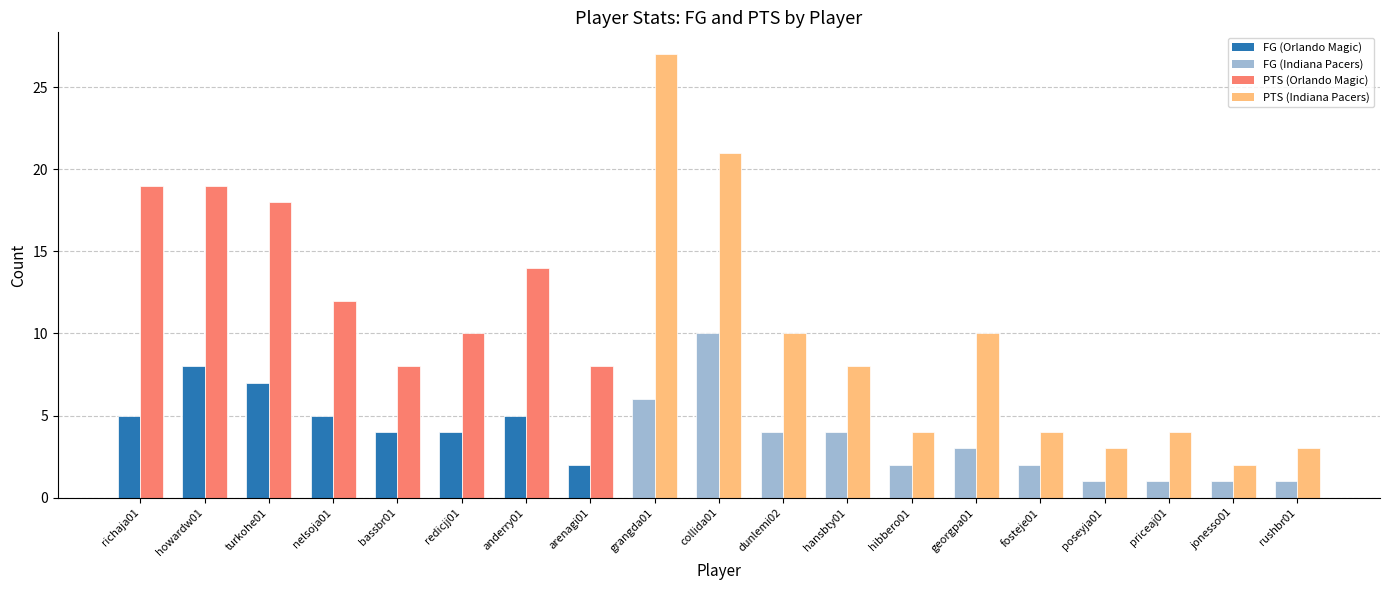

How many data points does each series have?

19